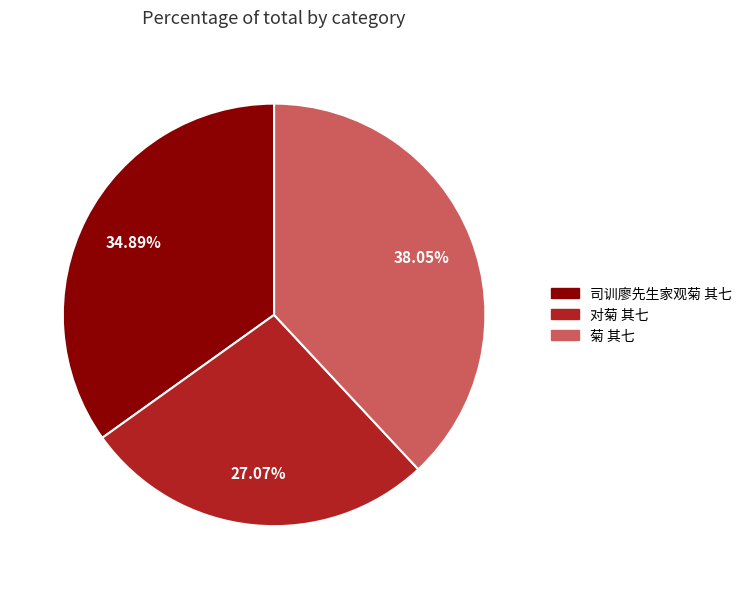

Rank the categories by value from highest to lowest.

菊 其七, 司训廖先生家观菊 其七, 对菊 其七